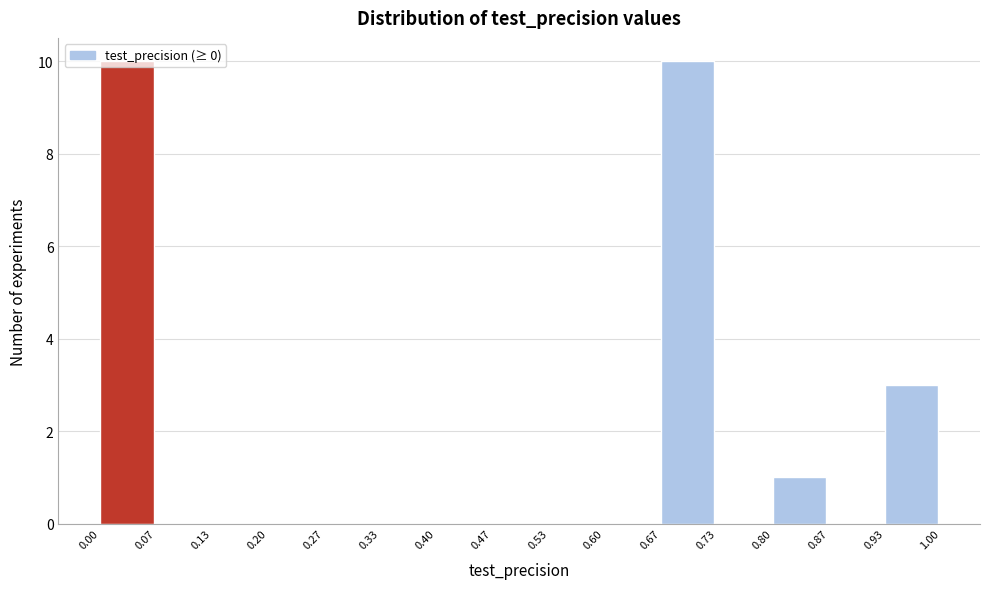

How tall is the bar that spans 0.67 to 0.73 on the x-axis? The values are not printed on the chart, so give them approximately, as read against the axis.

10